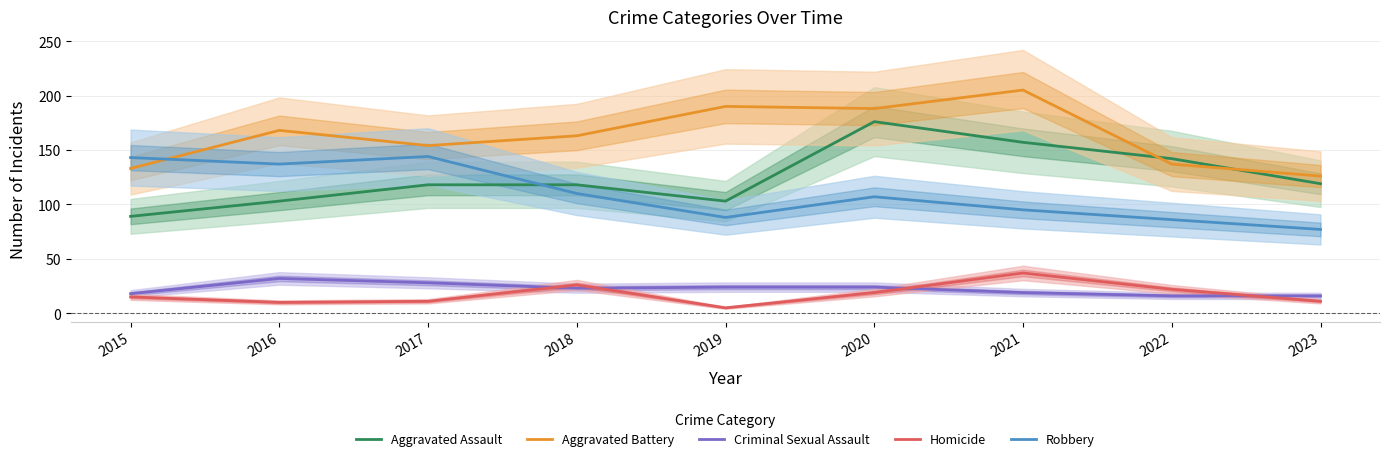

How many interior local valleys does the Aggravated Battery series have?

2